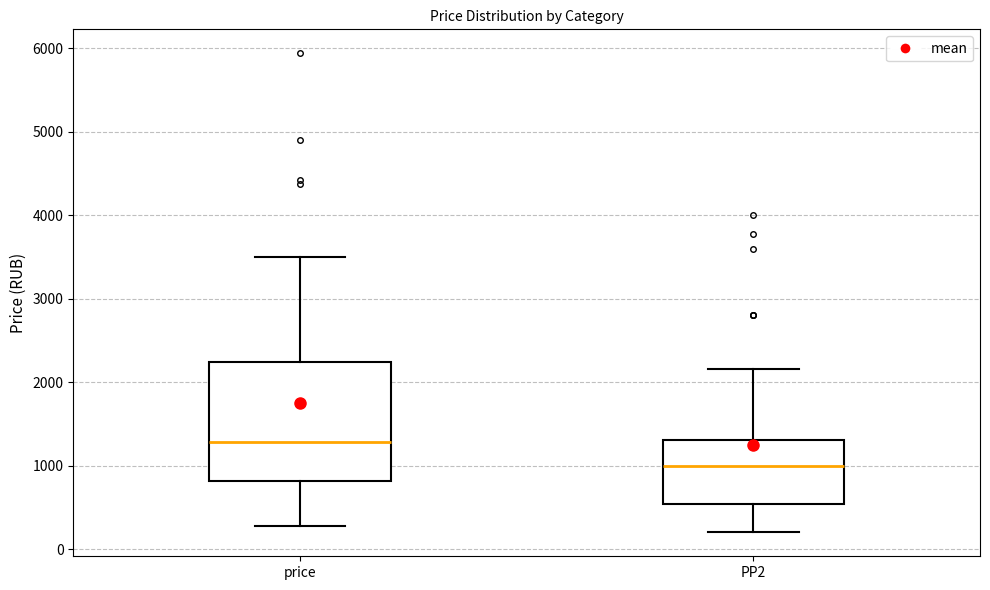

Comparing the boxes themselves (not the whiskers), which one is the tallest?

price